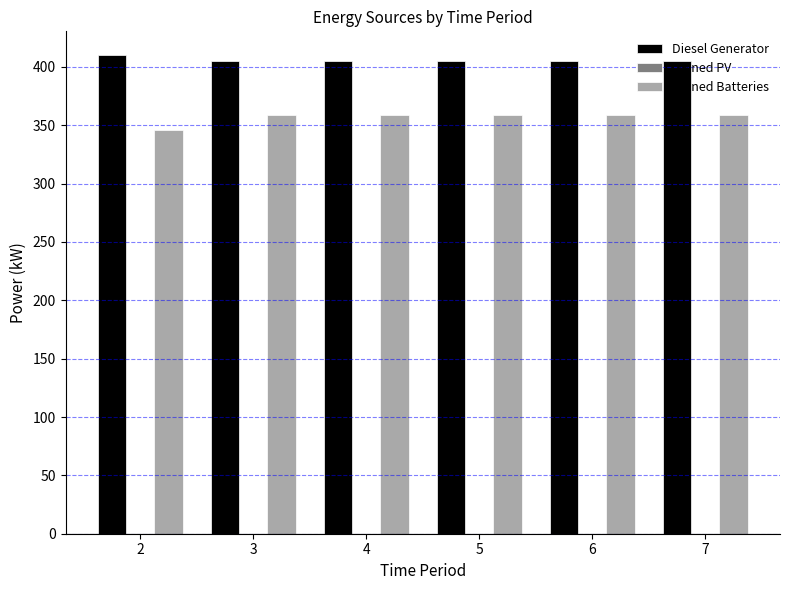

At 7, list the series in order from smallest to largest.

Owned Batteries, Diesel Generator